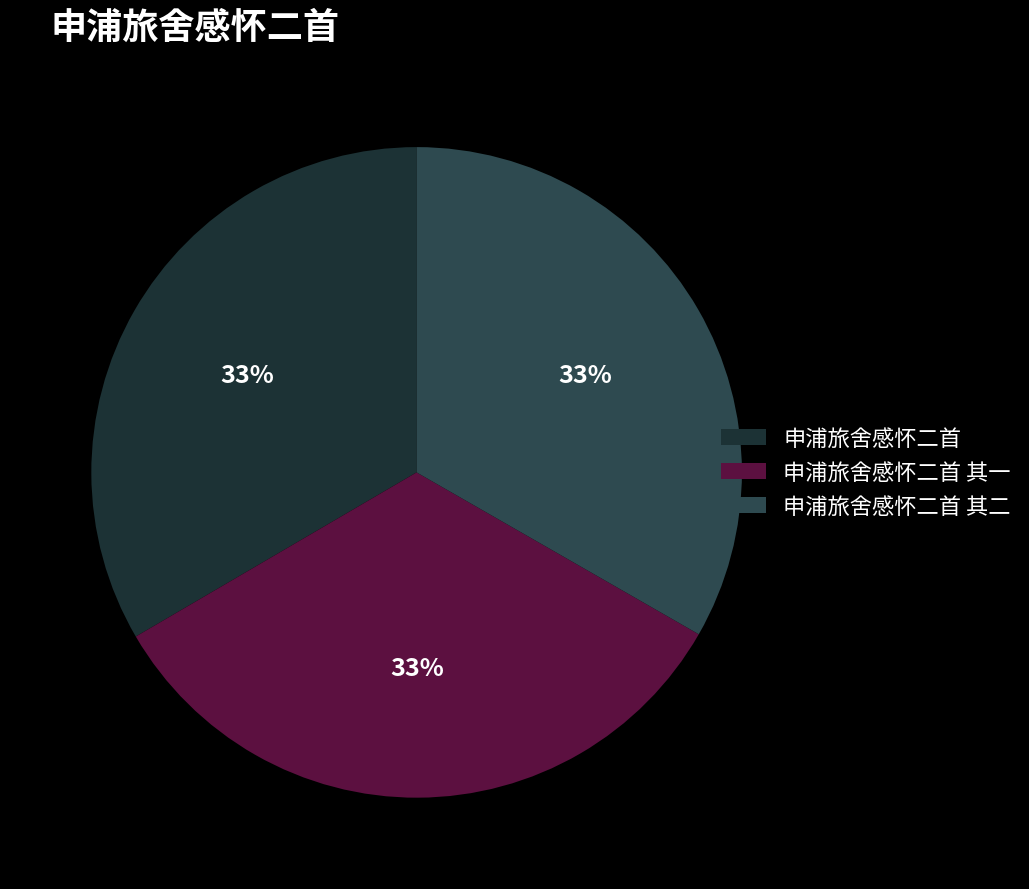

Is the sum of 申浦旅舍感怀二首 其一 and 申浦旅舍感怀二首 greater than half?

Yes